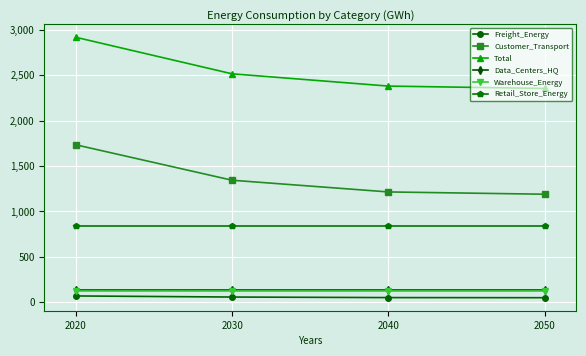

What is the maximum value shown in the chart?

2919.2